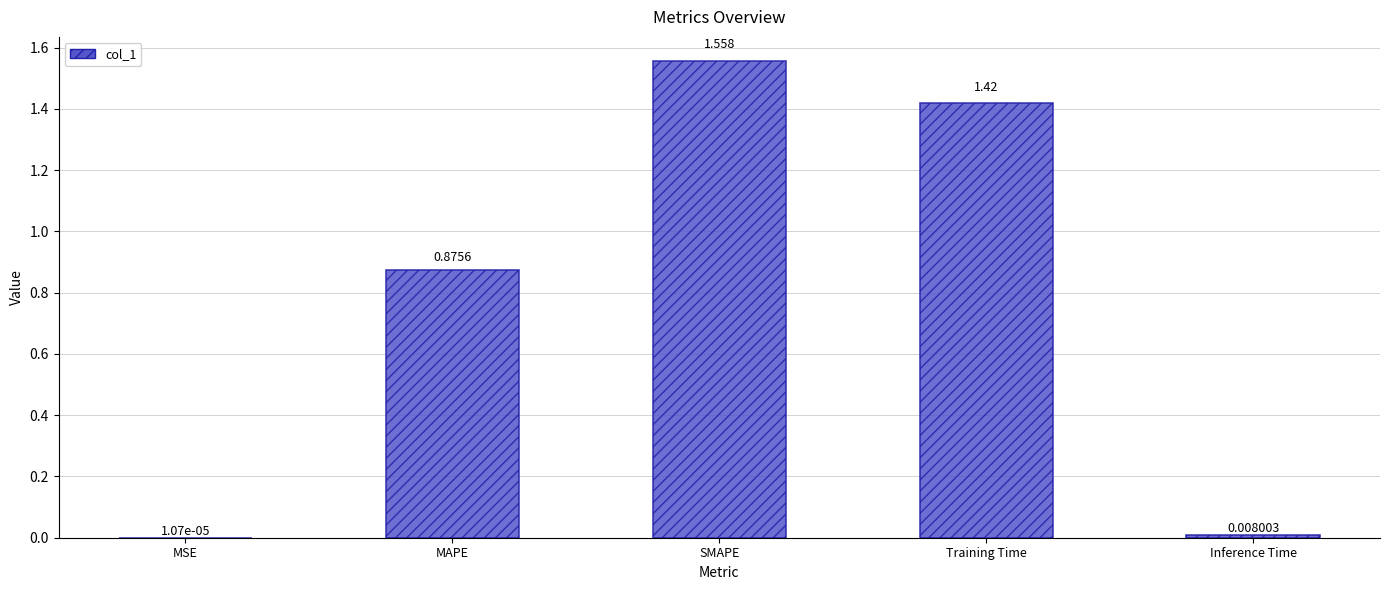

At which label is the value closest to 0?

MSE